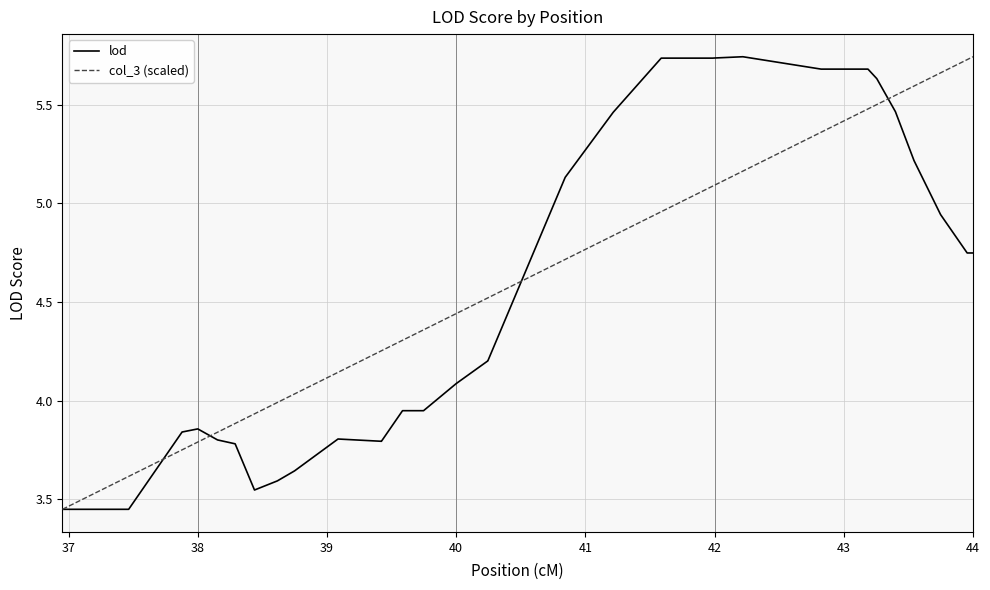

What are all the series names shown in the legend?

lod, col_3 (scaled)